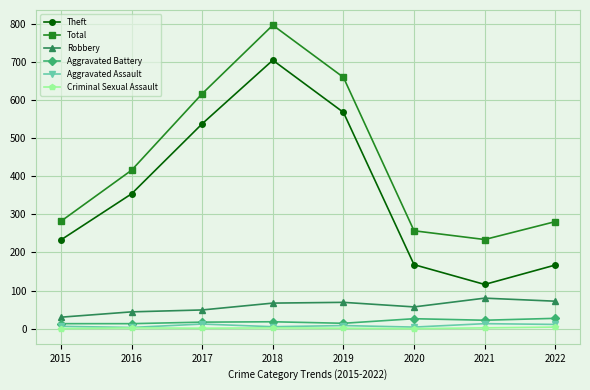

At which category is the sum across all series the highest?

2018